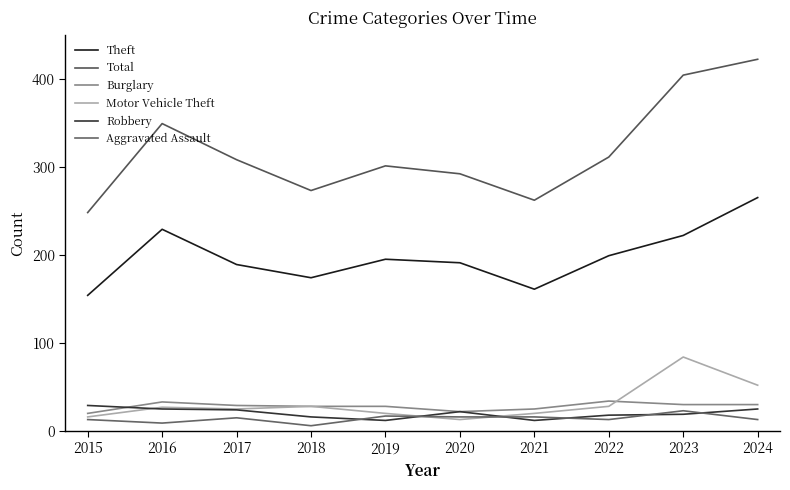

At how many categories does at least one series exceed 226?

10